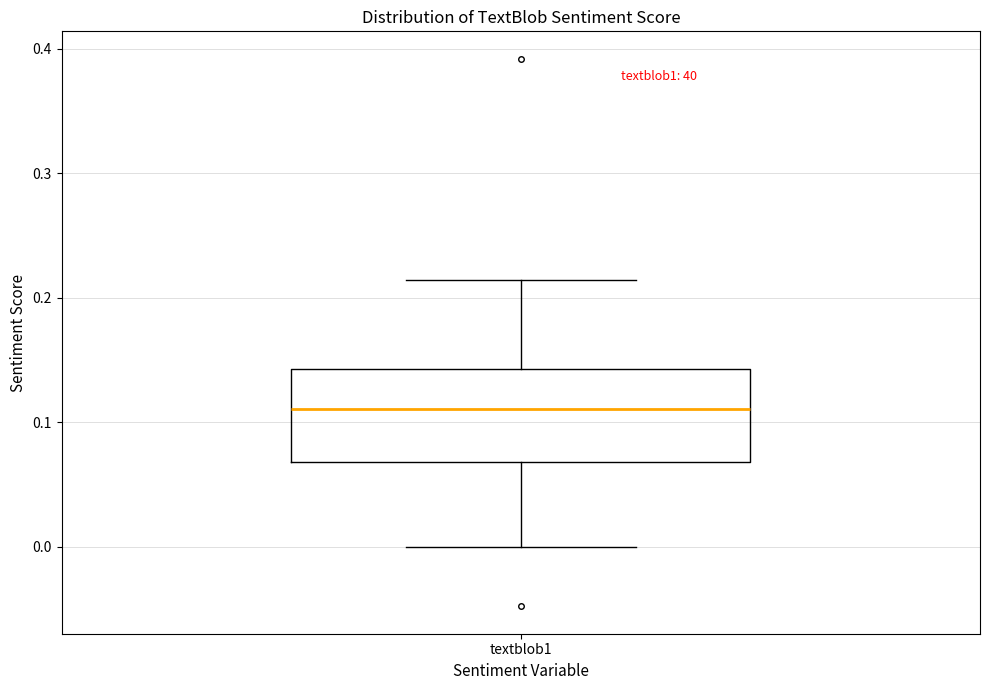

Transcribe this box plot: give where the median line is, the range the box spans, and where the two whiskers end, as read against the y-axis. The values are not printed on the chart, so give them approximately, as read against the axis.

median 0.11, box 0.07 to 0.14, whiskers 0.00 to 0.21